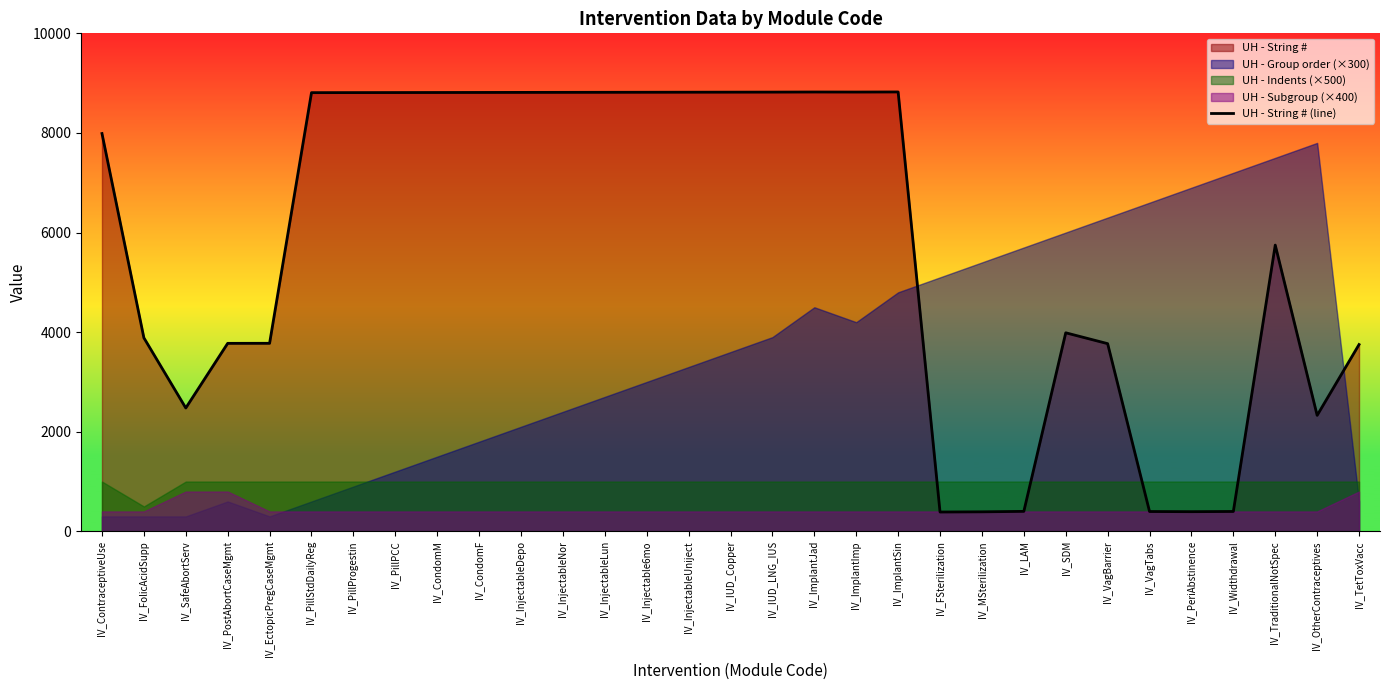

What is the approximate value at IV_ImplantJad, to the nearest 10?

8820